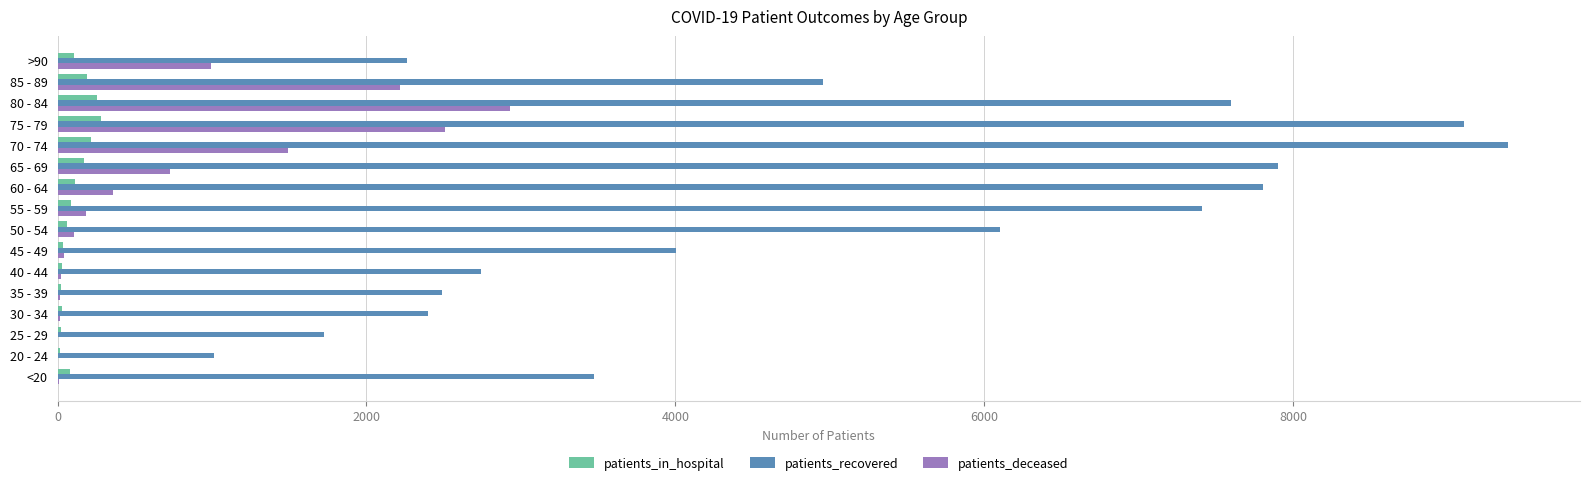

What is the maximum value shown in the chart?

9388